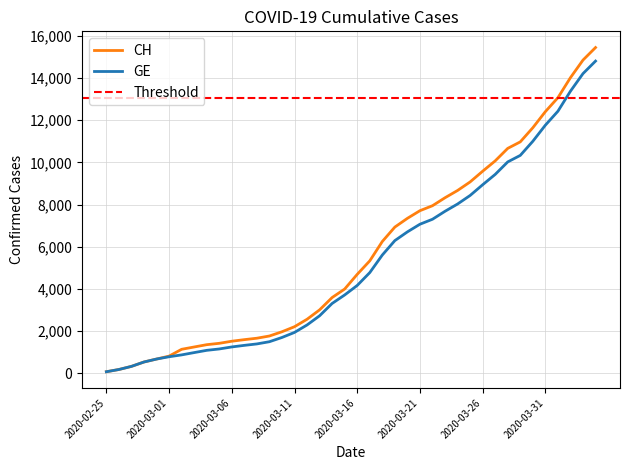

Rank the series by their maximum value, from lowest to highest.

GE, CH